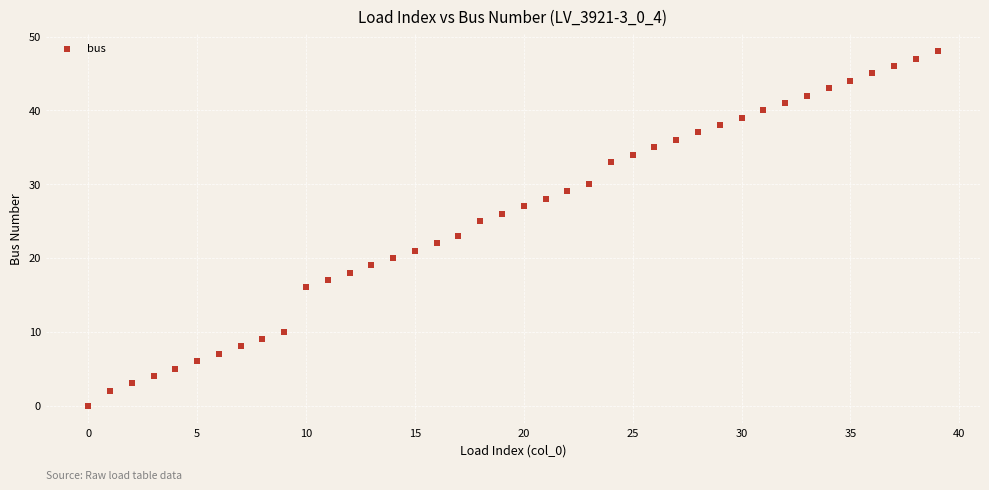

What is the range of Y values (max minus min)?

48